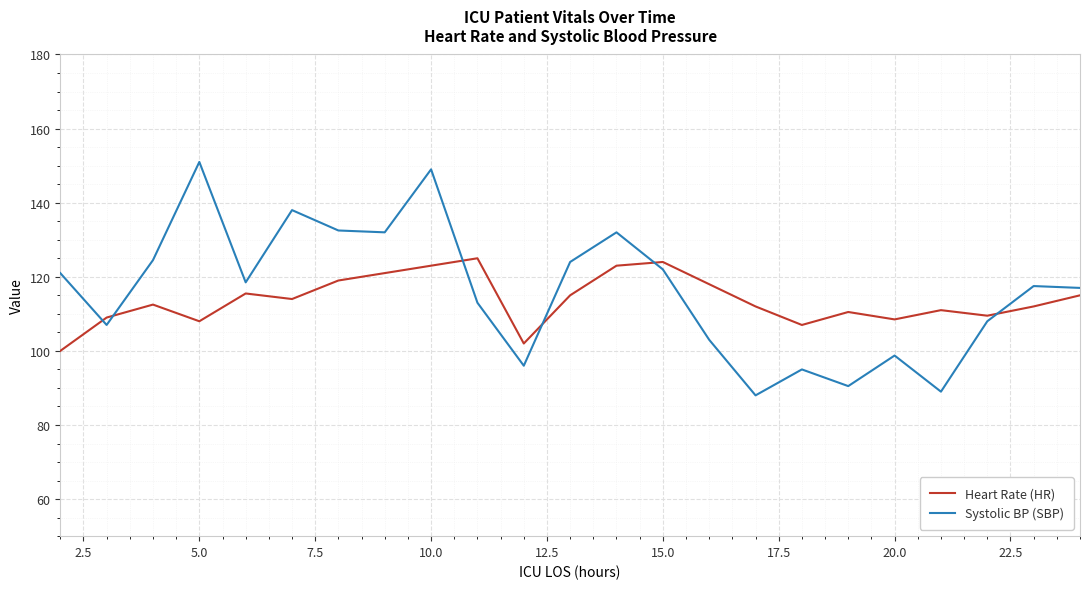

What is the minimum value shown in the chart?

88.0